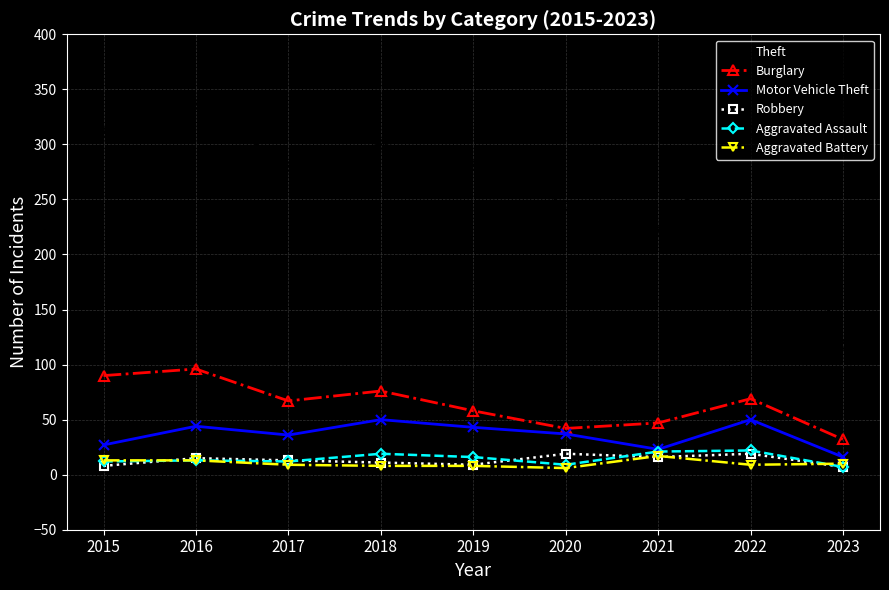

Is the value of Motor Vehicle Theft at 2023 greater than the value of Burglary at 2015?

No